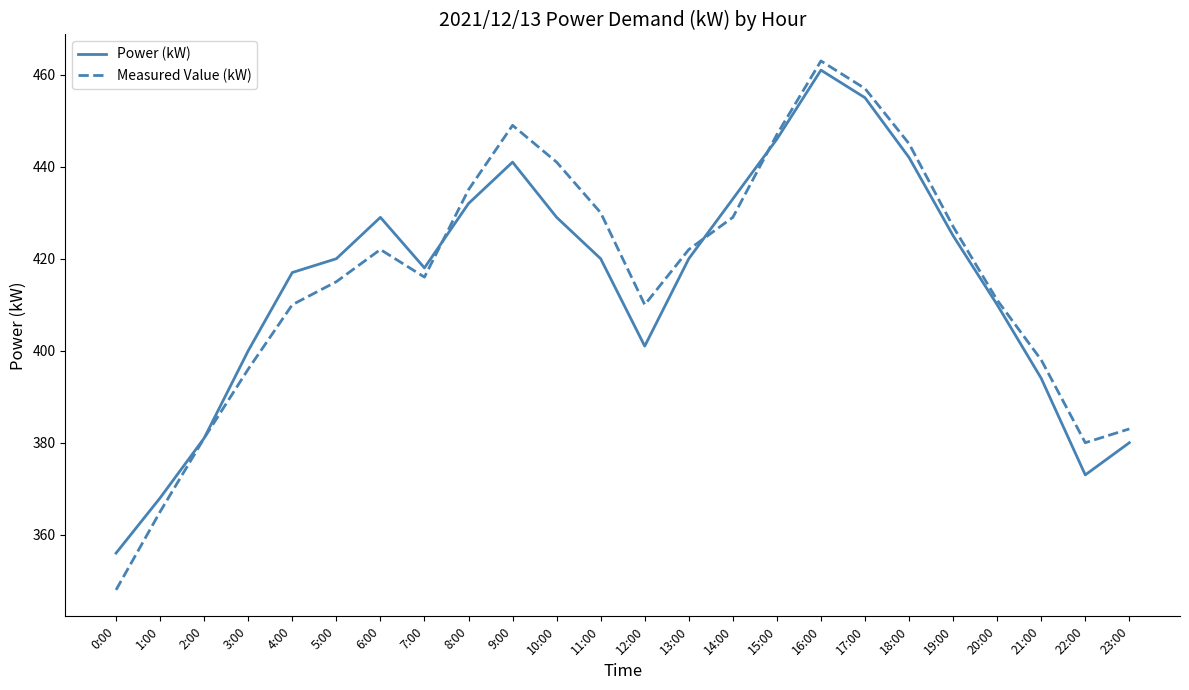

What is the difference between the Measured Value (kW) values at 15:00 and 18:00?

2